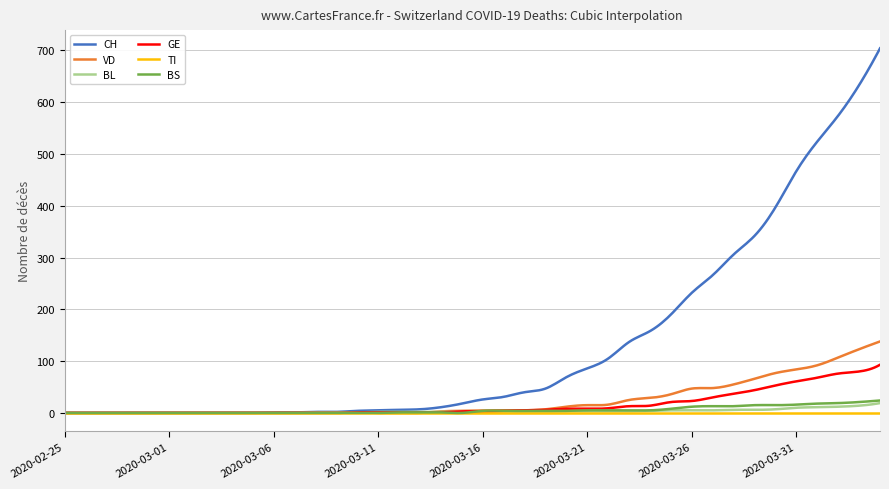

Which series has the largest range (max minus min)?

CH